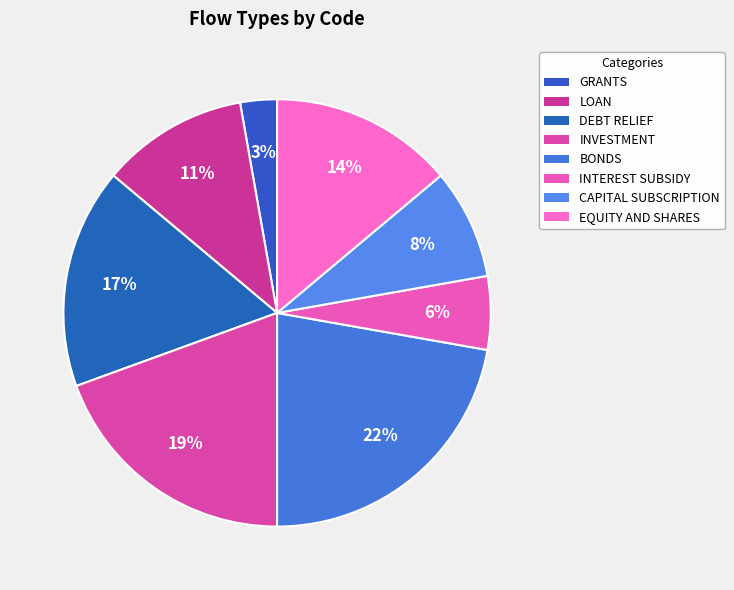

Does any single category account for the majority?

No